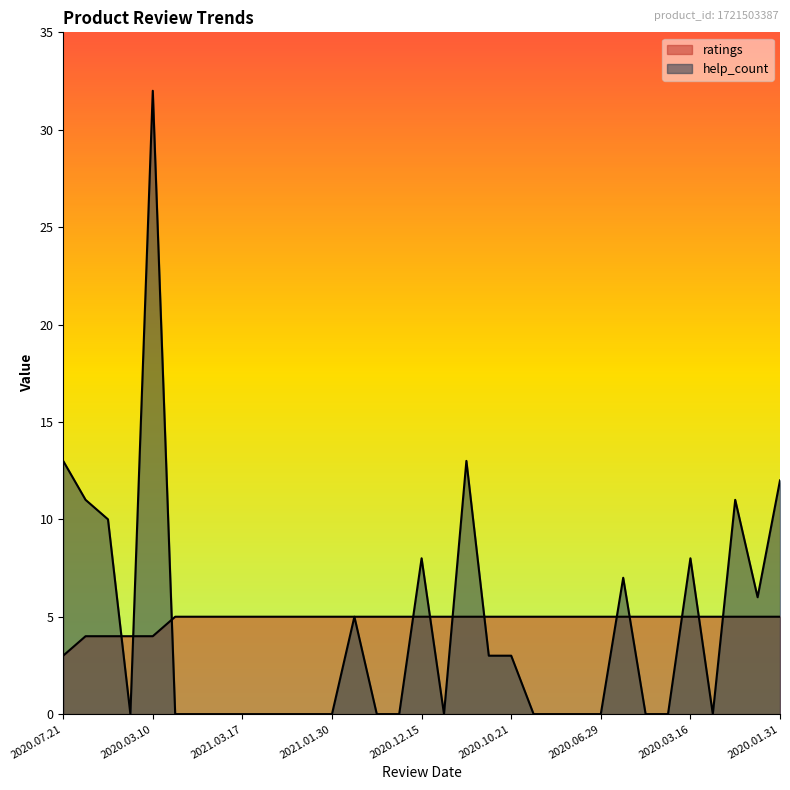

Reading left to right, list all the values displayed in this chart.

help_count: 13	11	10	0	32	0	0	0	0	0	0	0	0	5	0	0	8	0	13	3	3	0	0	0	0	7	0	0	8	0	11	6	12
ratings: 3	4	4	4	4	5	5	5	5	5	5	5	5	5	5	5	5	5	5	5	5	5	5	5	5	5	5	5	5	5	5	5	5